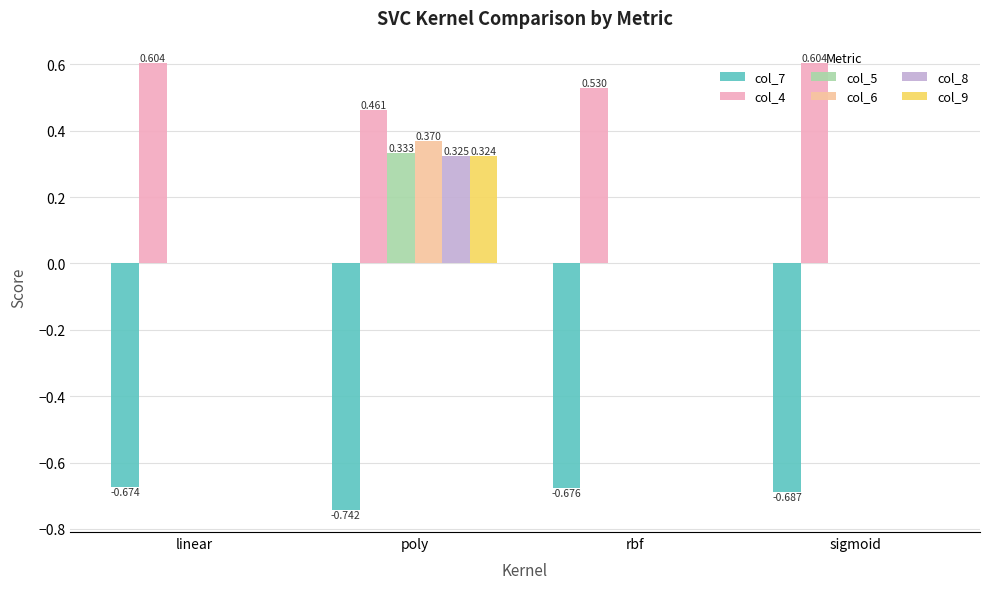

What is the spread (max minus min) of values at linear?

1.3